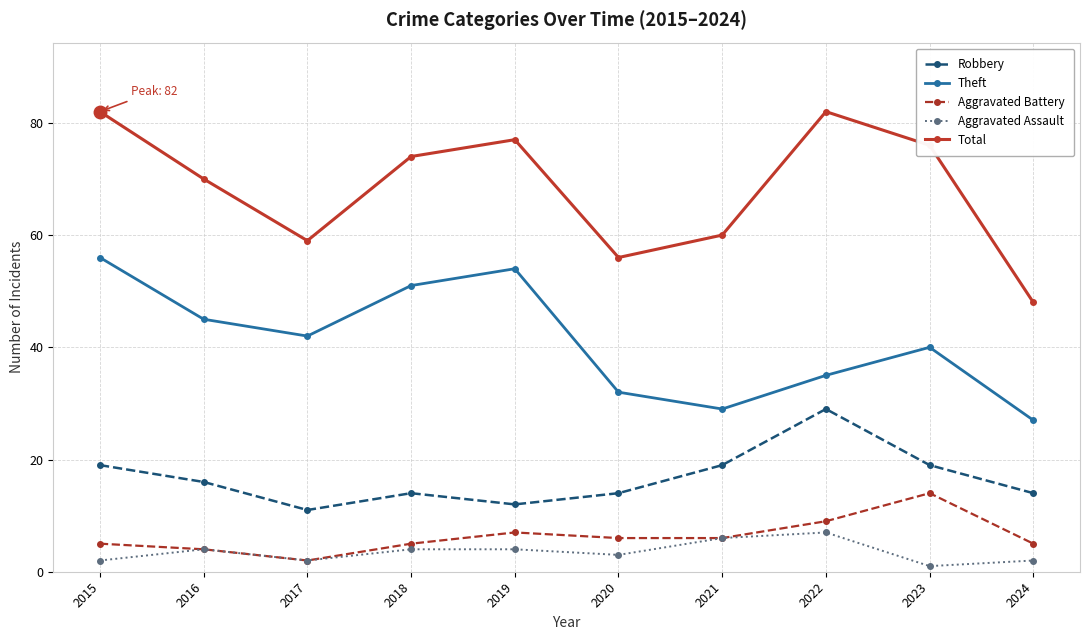

The value of Aggravated Assault at 2017 is 2. True or false?

True